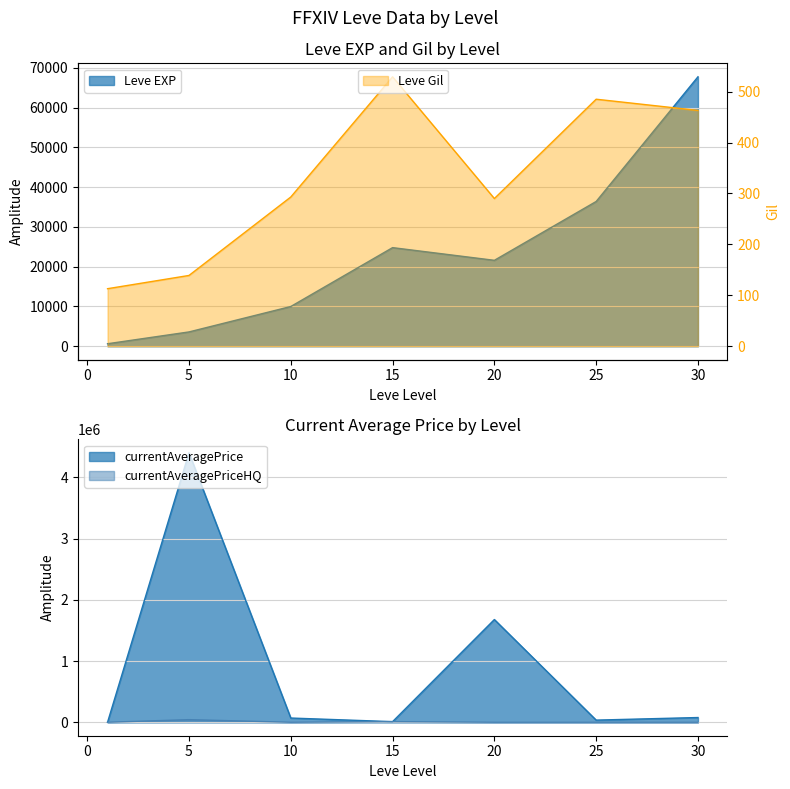

Is the value of Leve Gil at 10 greater than the value of Leve EXP at 30?

No